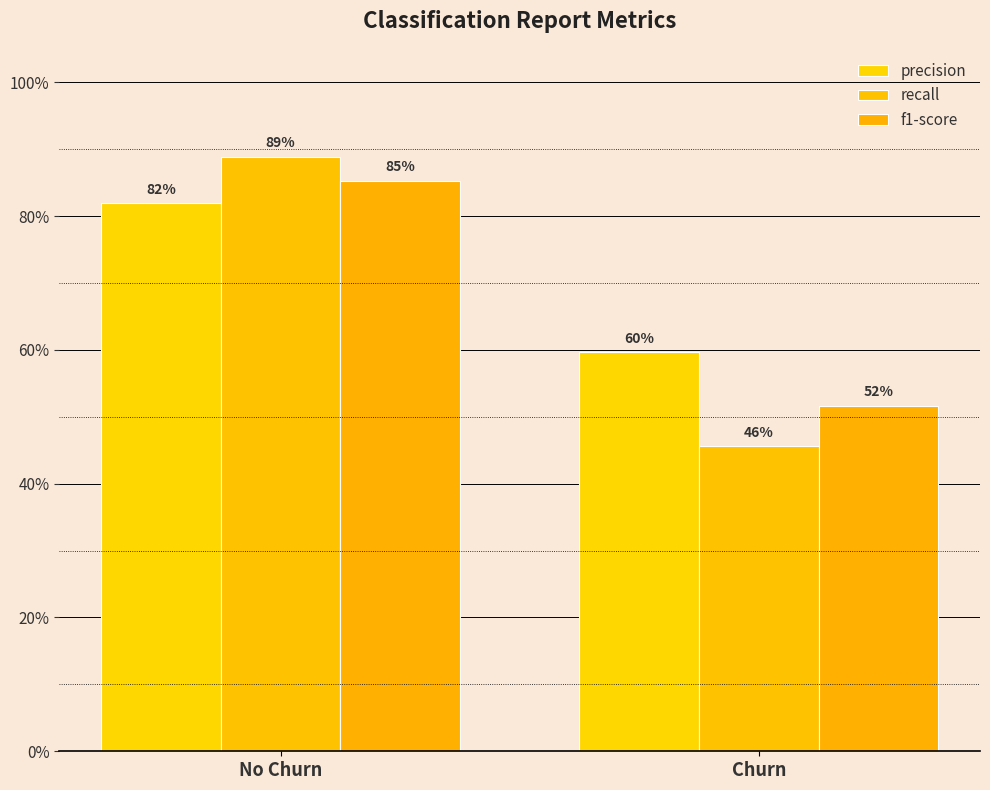

Are the bars horizontal?

No